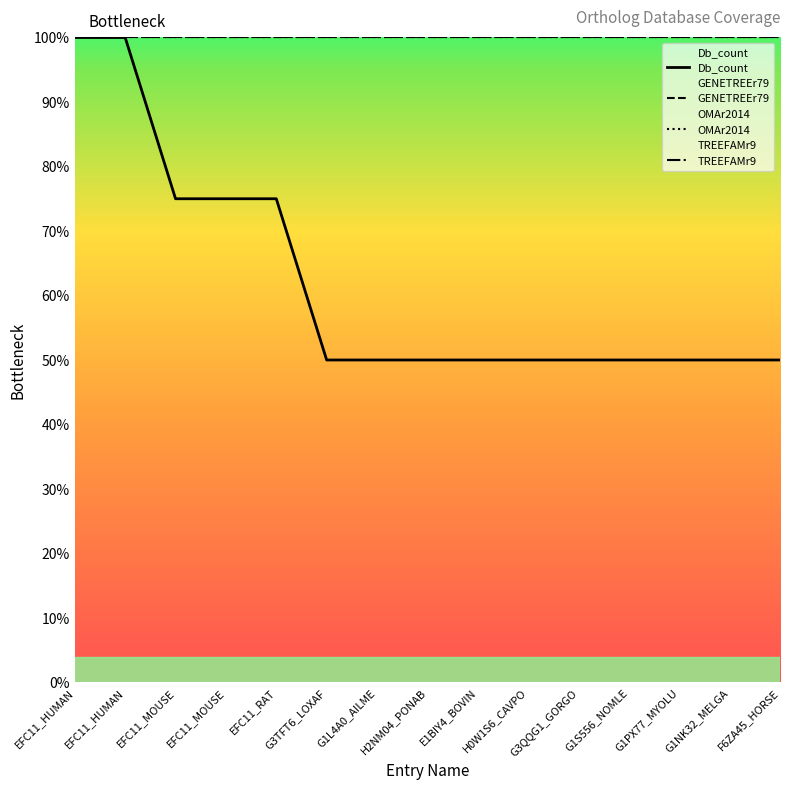

True or false: TREEFAMr9 and OMAr2014 cross at least once.

False